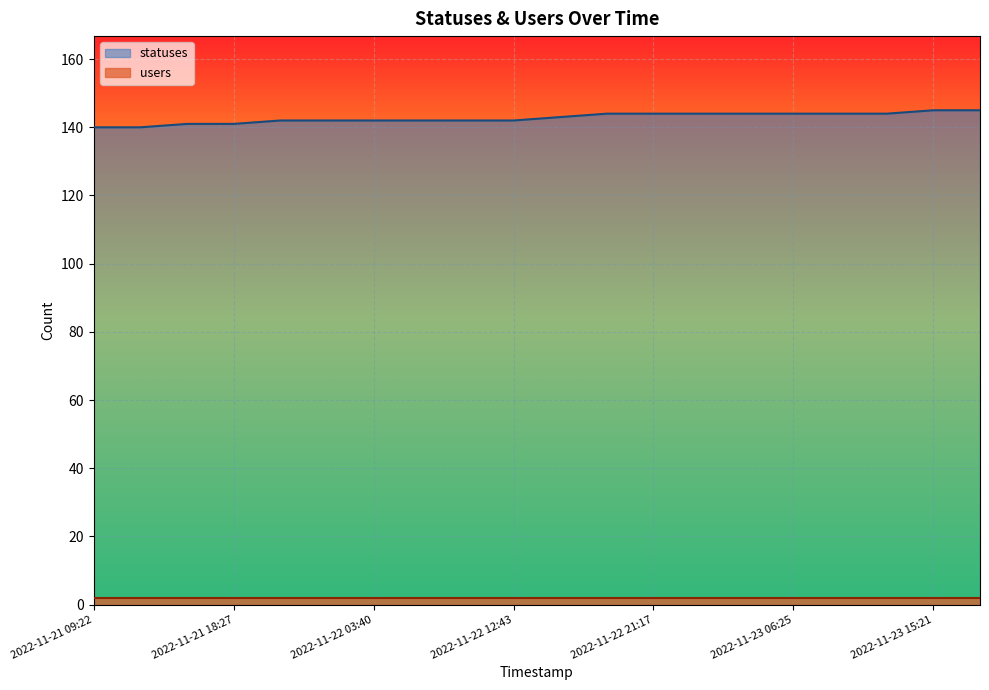

What position from the left is 2022-11-22 18:26?

12